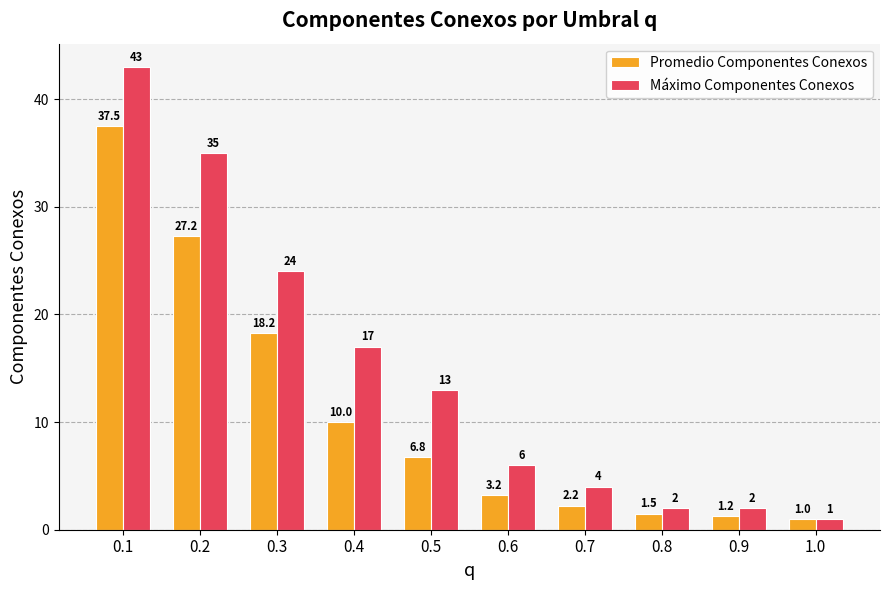

Is the value of Máximo Componentes Conexos at 0.1 greater than the value of Promedio Componentes Conexos at 0.5?

Yes